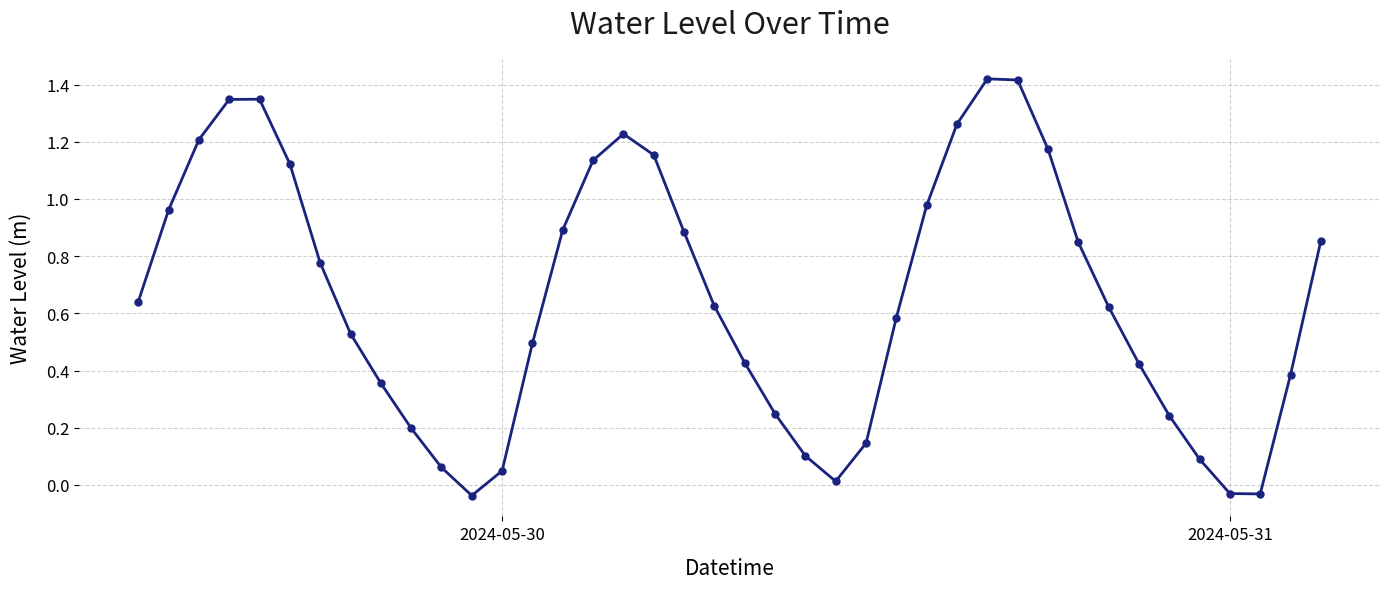

What is the sum of all values?

26.2